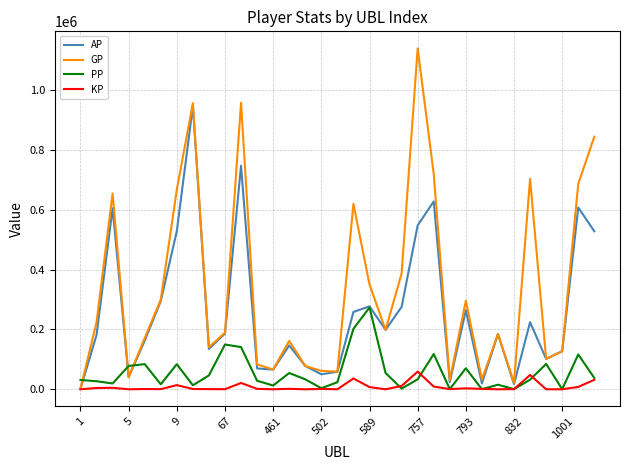

Does the chart display data point markers on the line(s)?

No